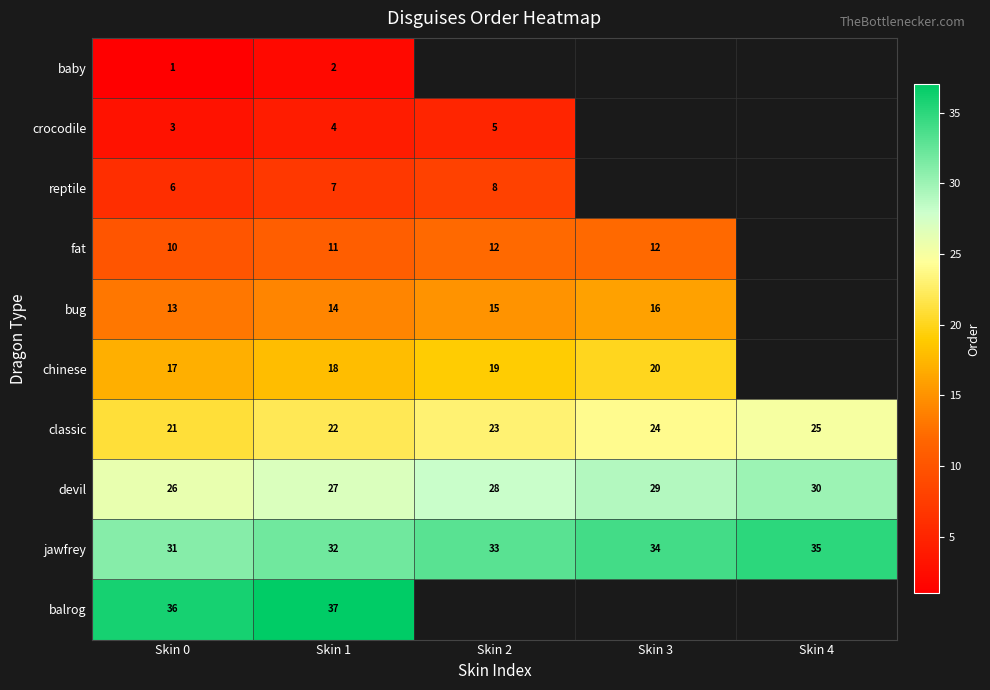

Count the devil values in the range 27 to 29.

3